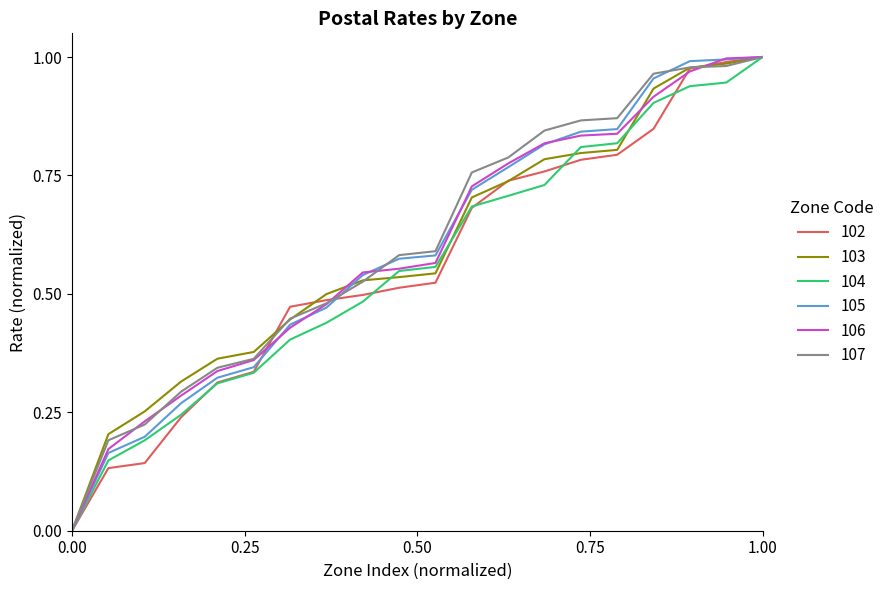

What are all the series names shown in the legend?

102, 103, 104, 105, 106, 107